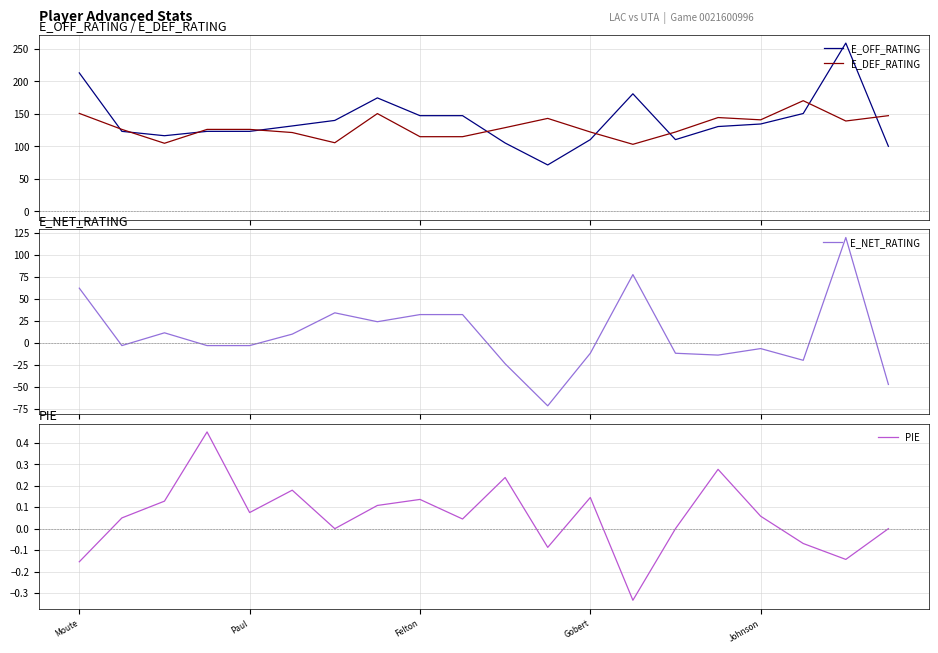

True or false: E_DEF_RATING and E_OFF_RATING intersect in this chart.

True